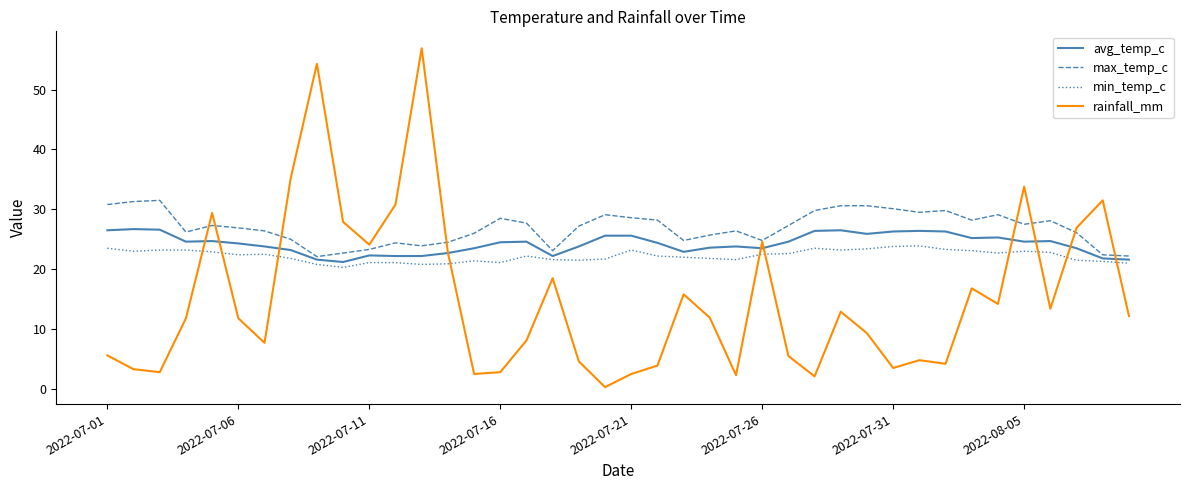

True or false: avg_temp_c and max_temp_c cross at least once.

False